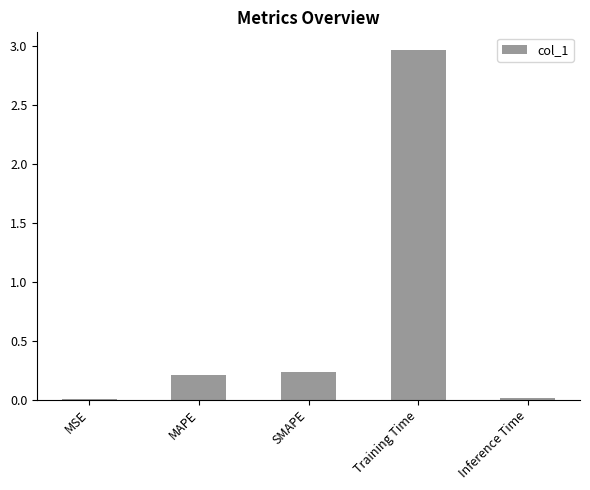

What is the change in value from SMAPE to Training Time?

+2.7